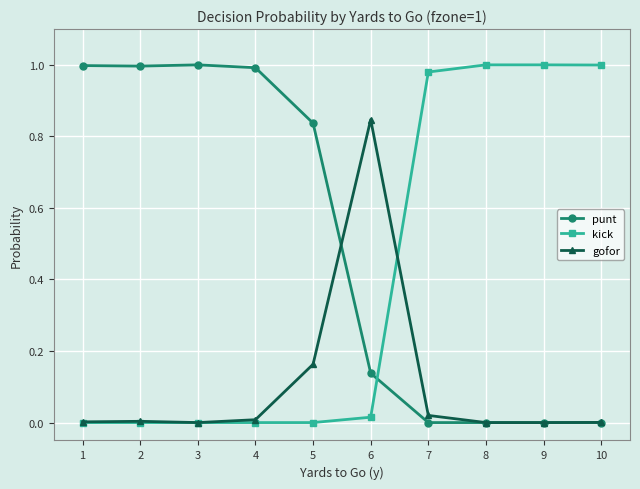

True or false: punt and kick intersect in this chart.

True